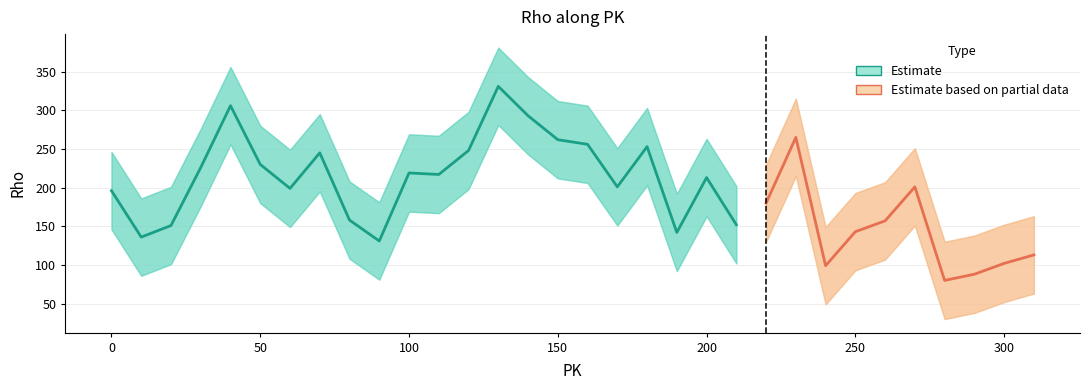

Reading left to right, transcribe all the data shown in this chart.

Rho: 196	136	151	226	306	230	199	245	158	131	219	217	248	331	293	262	256	201	253	142	213	152	180	265	99	143	157	201	80	88	102	113
Rho_upper: 246	186	201	276	356	280	249	295	208	181	269	267	298	381	343	312	306	251	303	192	263	202	230	315	149	193	207	251	130	138	152	163
Rho_lower: 146	86	101	176	256	180	149	195	108	81	169	167	198	281	243	212	206	151	203	92	163	102	130	215	49	93	107	151	30	38	52	63